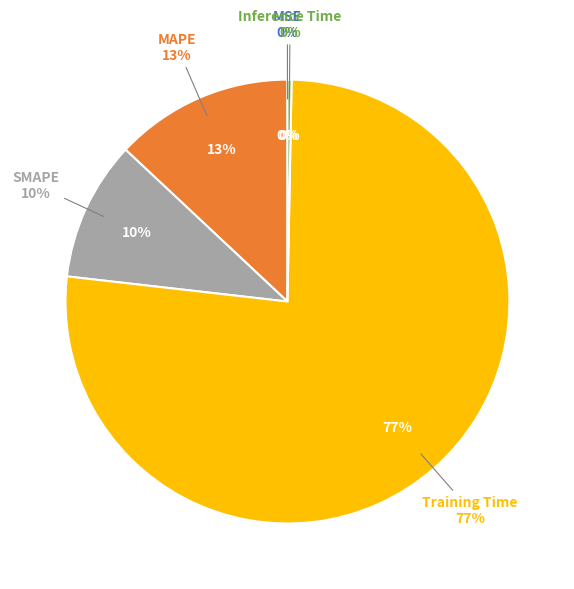

Is the sum of MAPE and MSE greater than half?

No